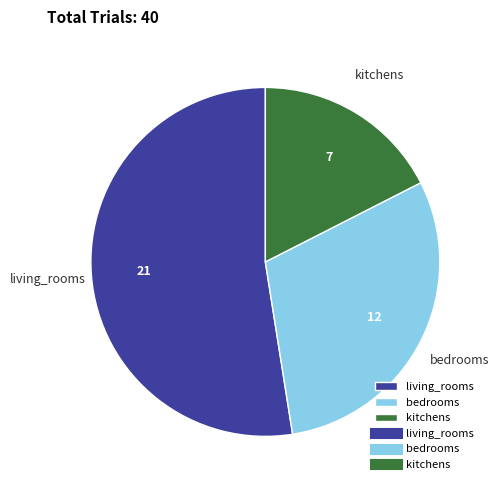

Rank the categories by value from highest to lowest.

living_rooms, bedrooms, kitchens